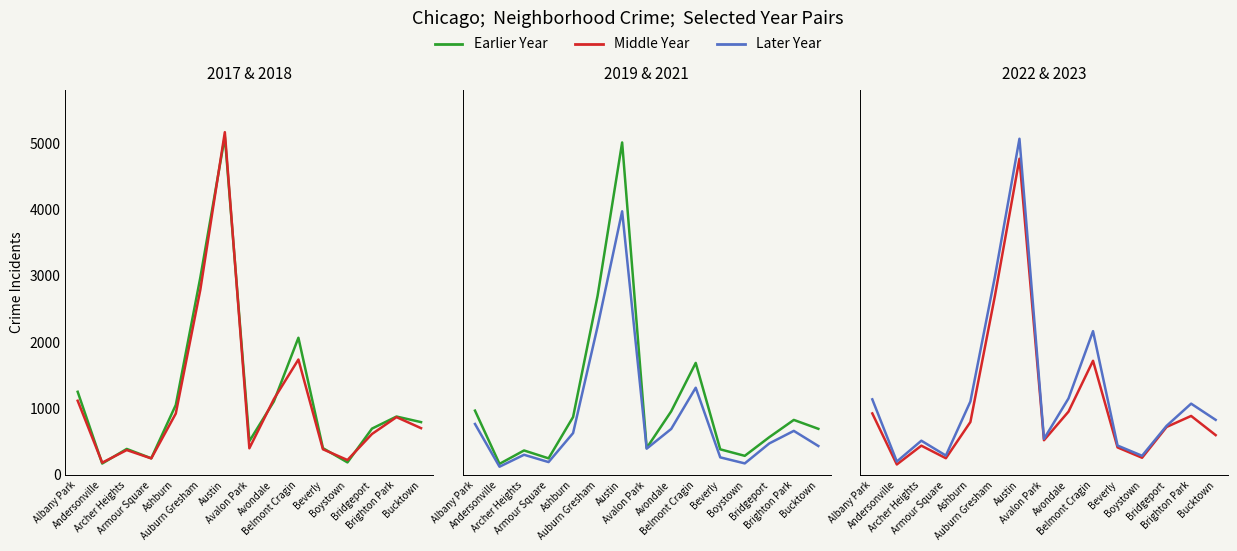

What is the label of the 1st point from the right?

Bucktown